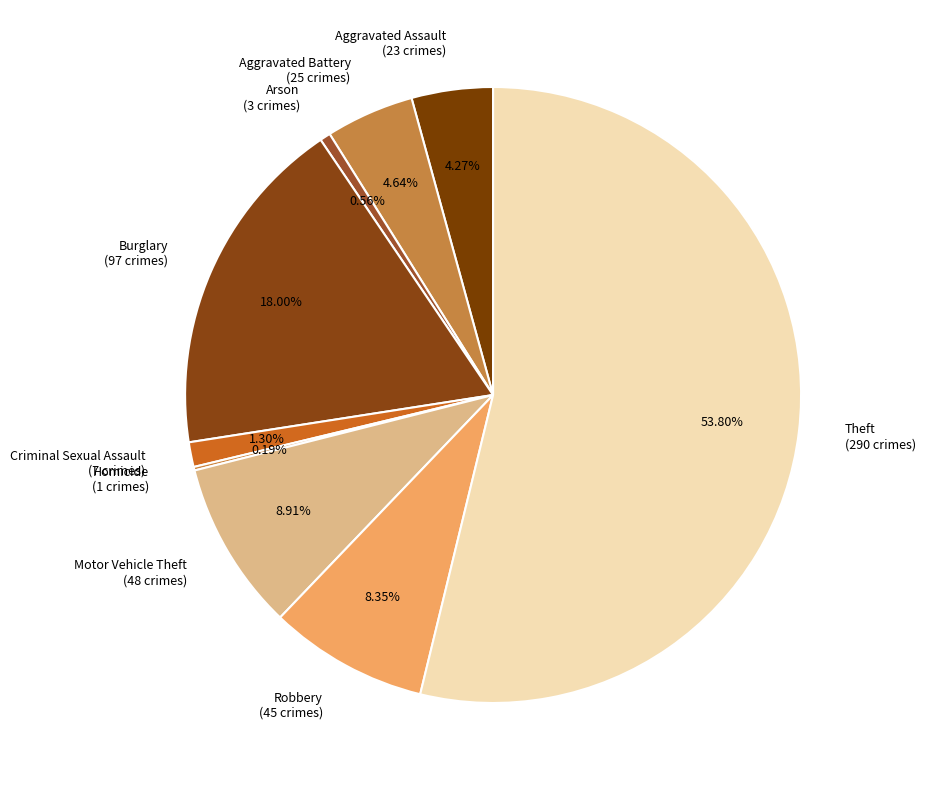

Which slice is the largest?

Theft